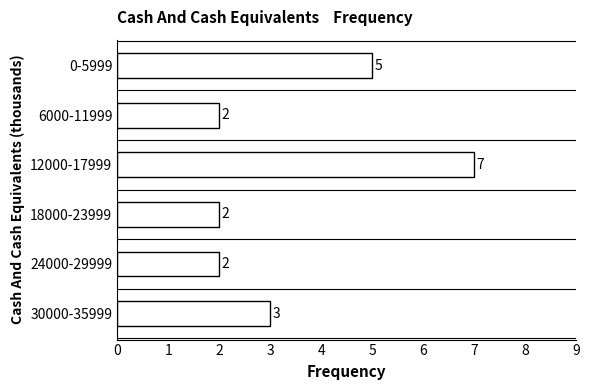

Reading bottom to top, transcribe all the data shown in this chart.

30000-35999=3	24000-29999=2	18000-23999=2	12000-17999=7	6000-11999=2	0-5999=5